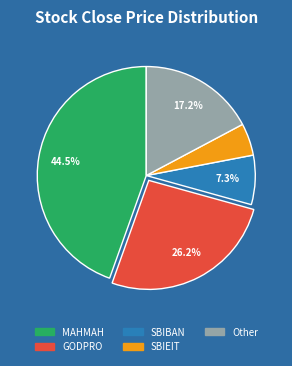

Is there any slice that represents more than half of the pie?

No